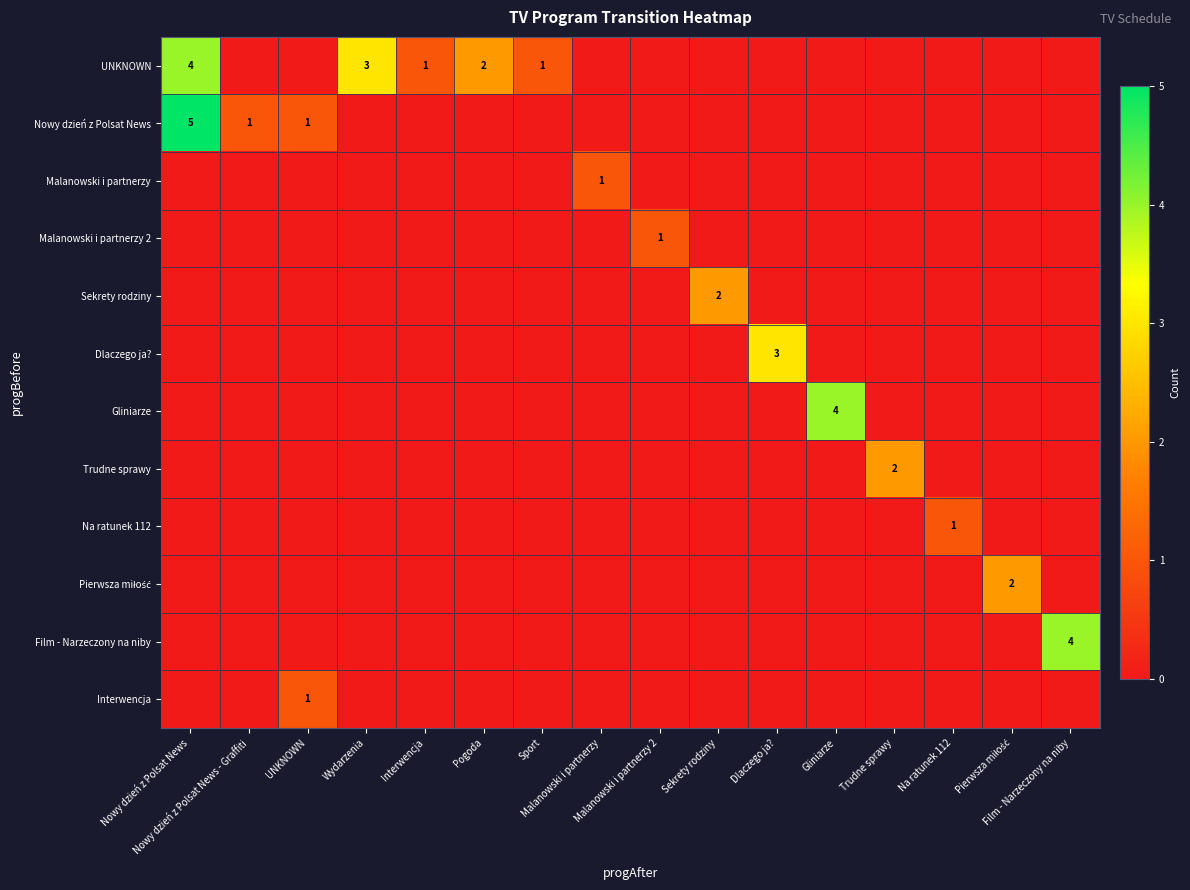

At how many categories does at least one series exceed 2?

5